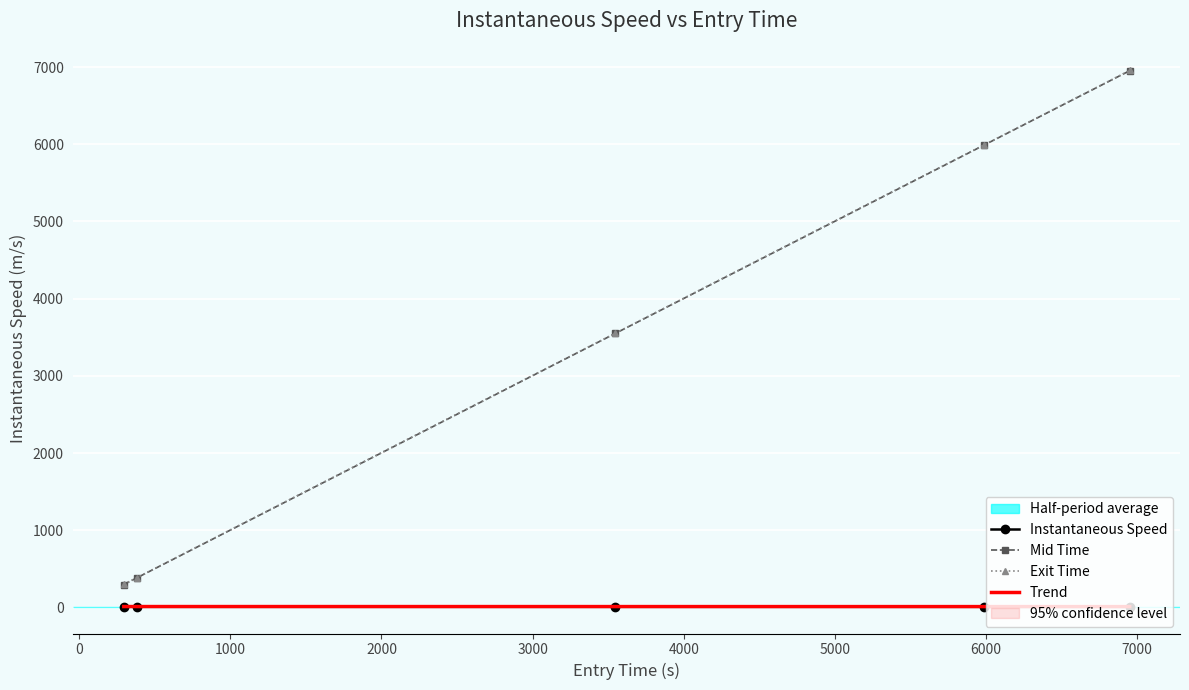

What is the label of the 4th point from the right?

379.2097808499267